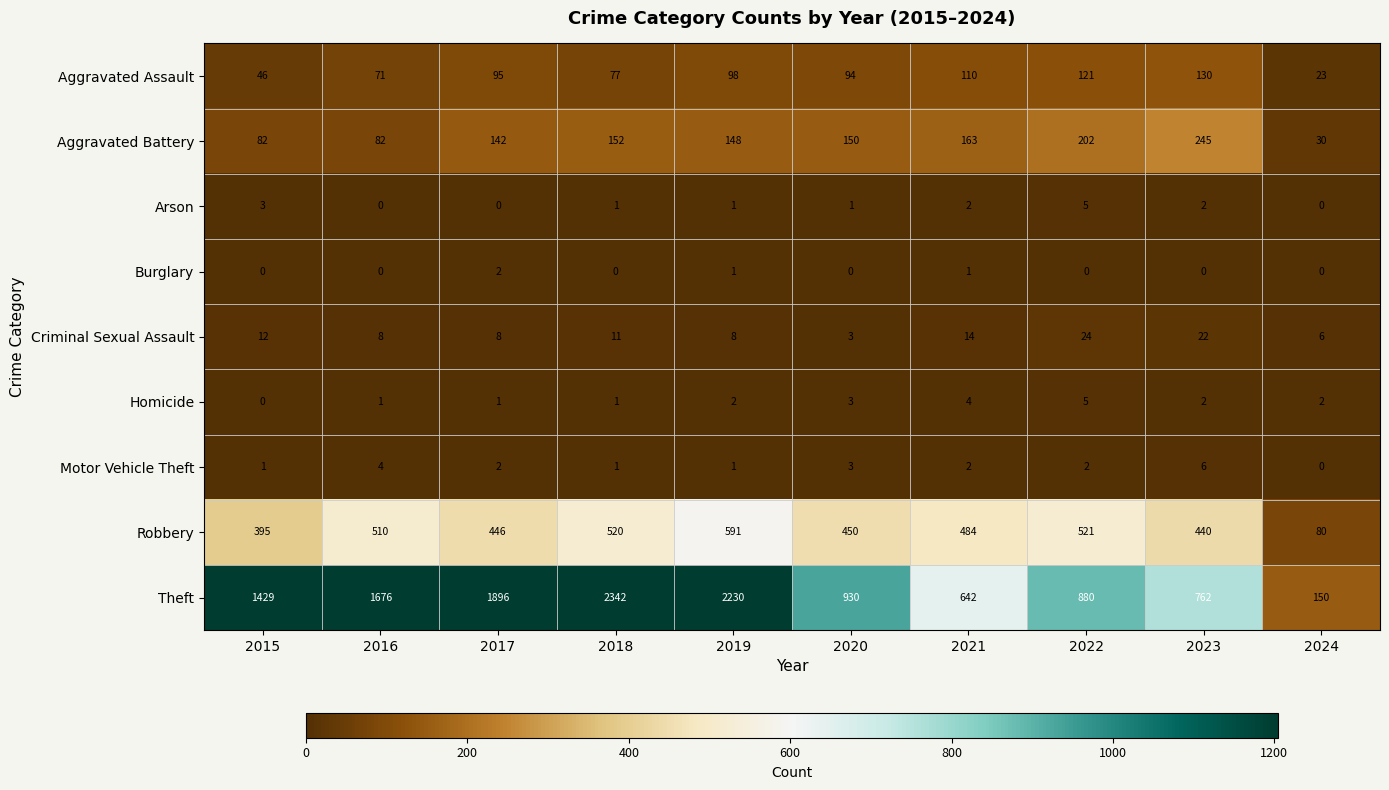

What is the average value of the Criminal Sexual Assault series?

12